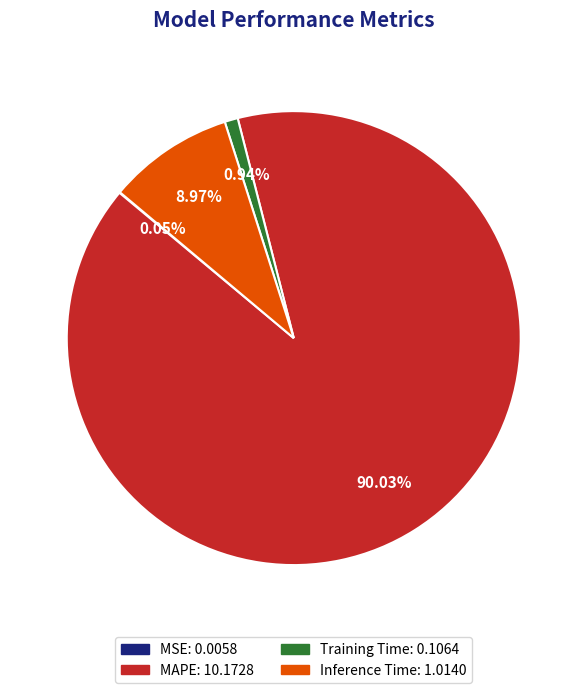

Which slice is the largest?

MAPE